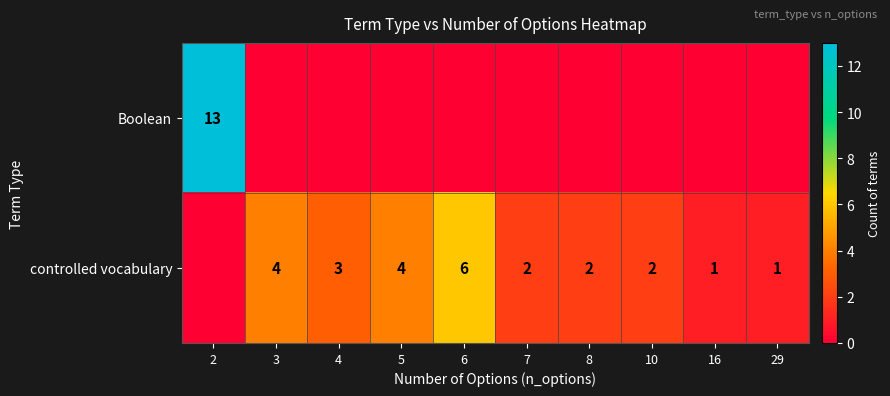

Is it true that controlled vocabulary equals 6 at 6?

True